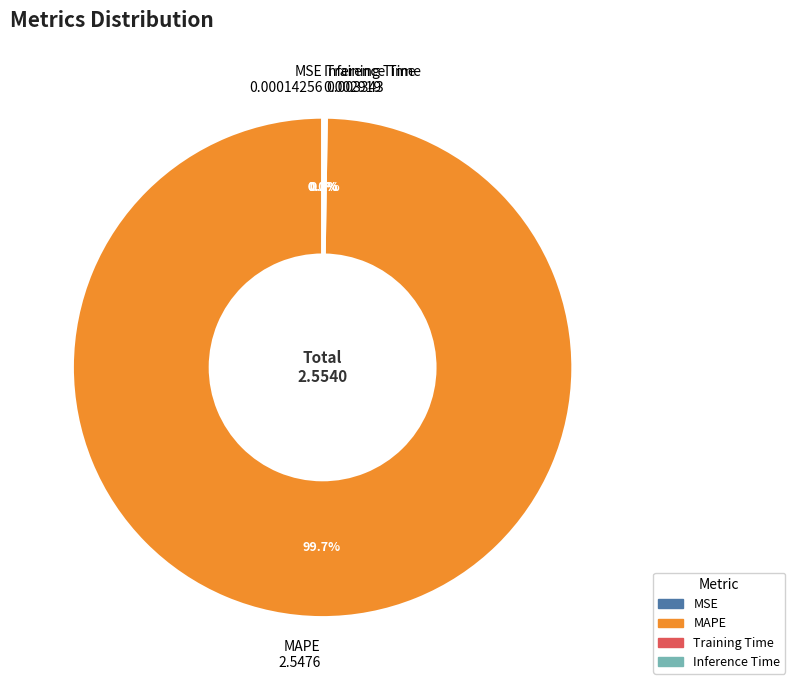

What is the largest slice in the pie chart?

MAPE